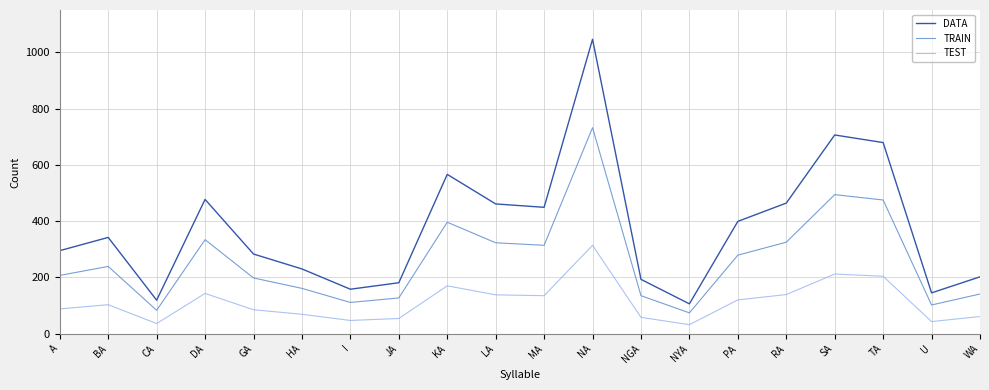

What is the difference between the highest and lowest values at HA?

161